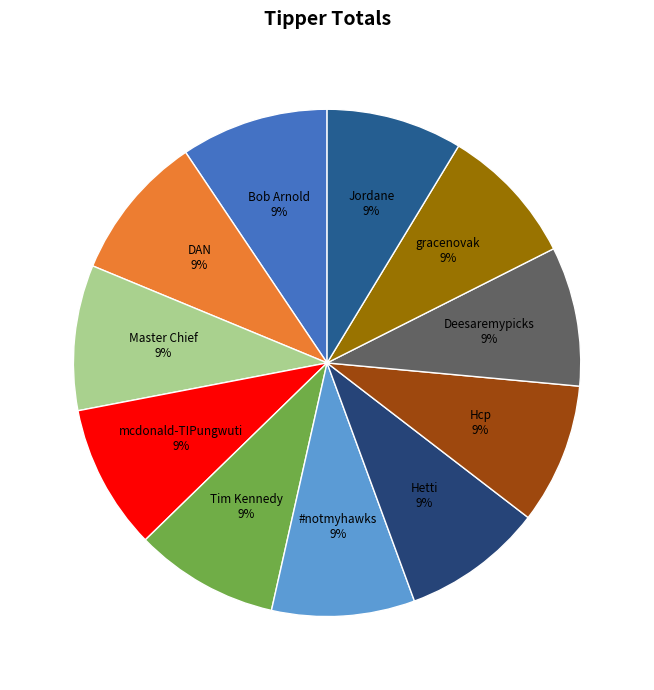

Which category has the smallest portion of the pie?

Jordane